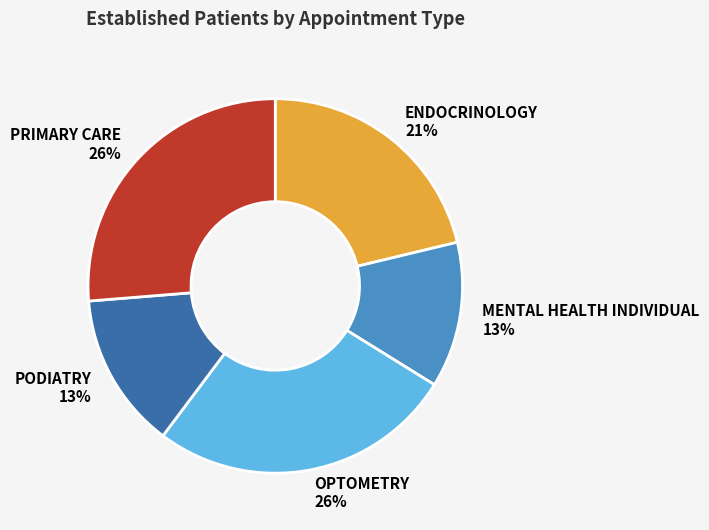

Does any single category account for the majority?

No